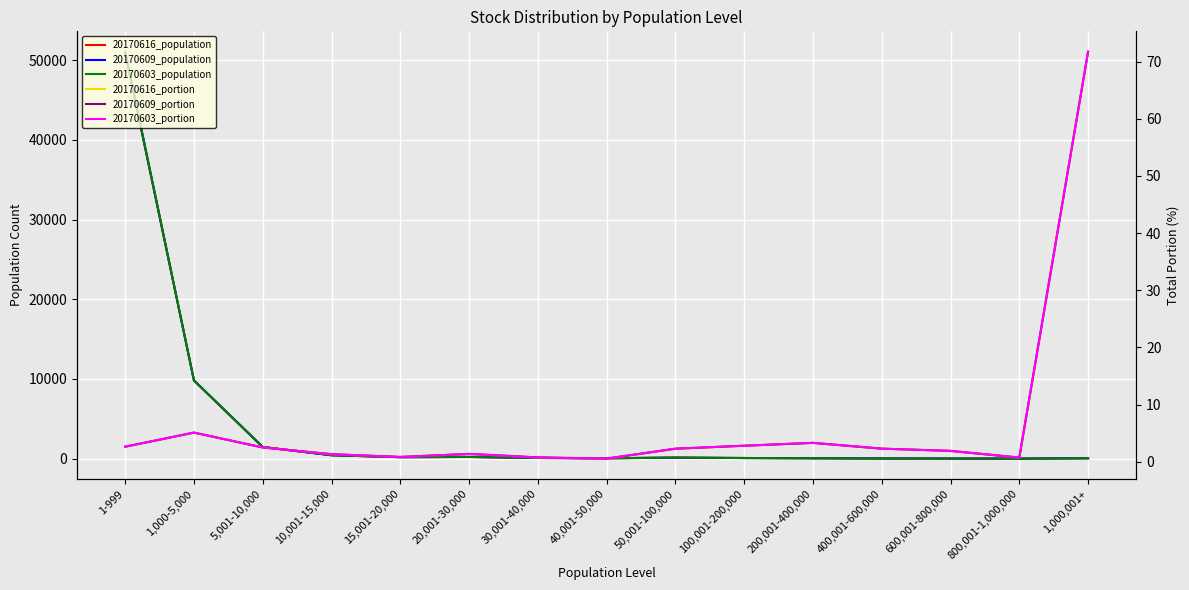

At which label does 20170609_portion reach its peak?

1,000,001+